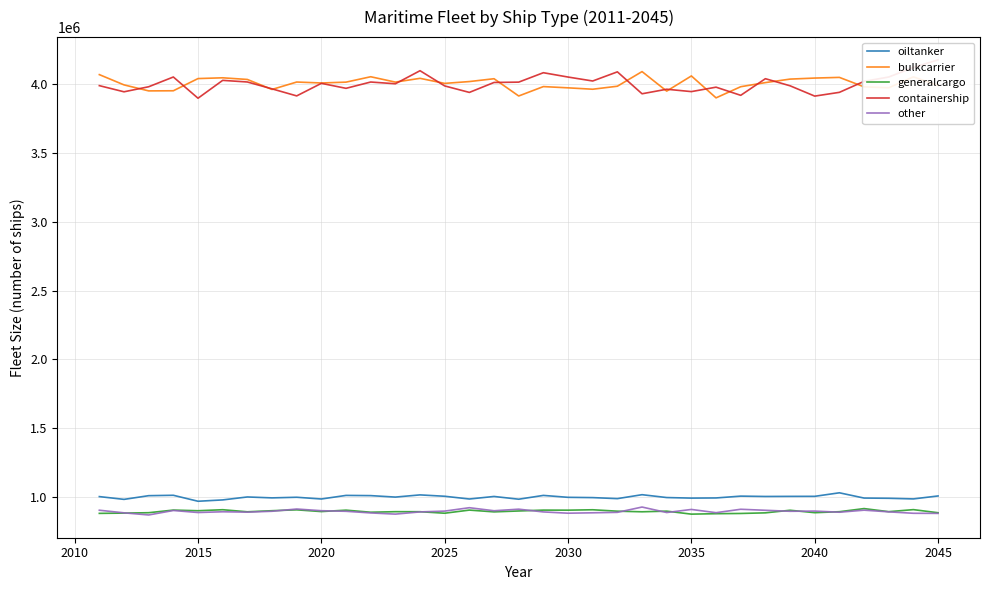

What is the highest value of the other series?

928734.3